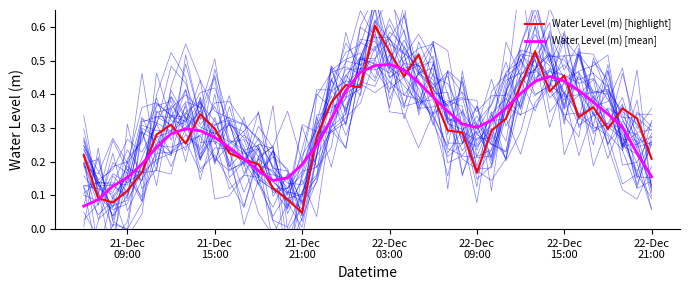

What is the sum of all Water Level (m) [highlight] values?

12.1